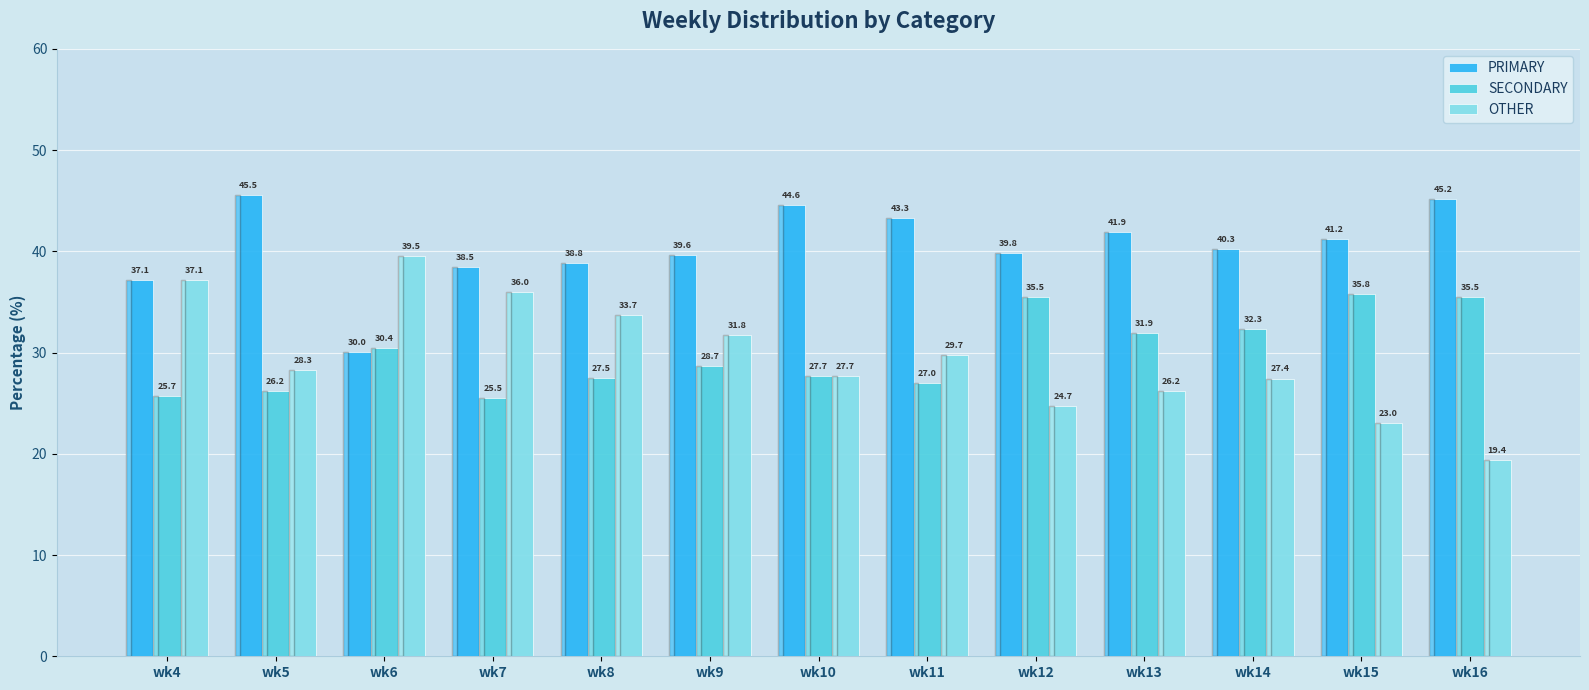

List the labels in order of PRIMARY value, smallest first.

wk6, wk4, wk7, wk8, wk9, wk12, wk14, wk15, wk13, wk11, wk10, wk16, wk5